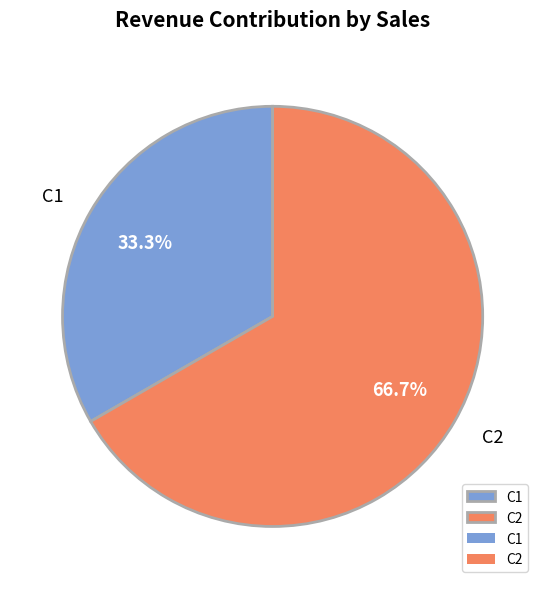

To the nearest percent, what portion does C2 represent?

67%